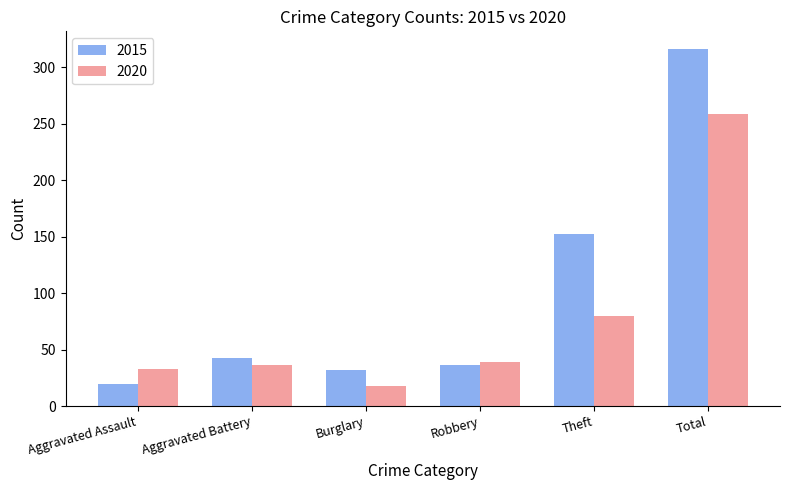

What is the sum of all 2020 values?

465